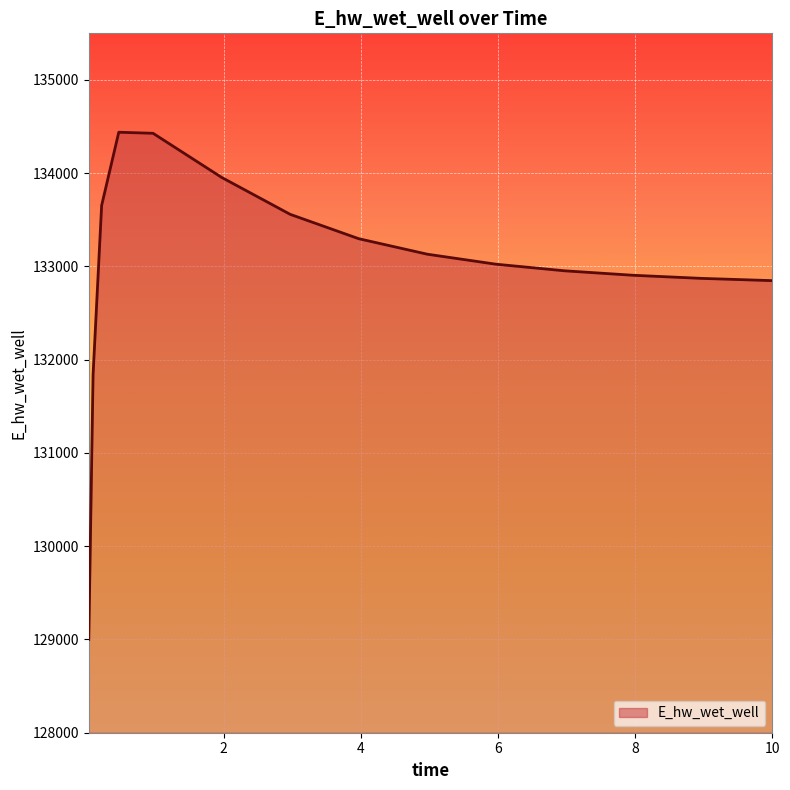

What is the difference between the maximum and minimum values?

5439.3